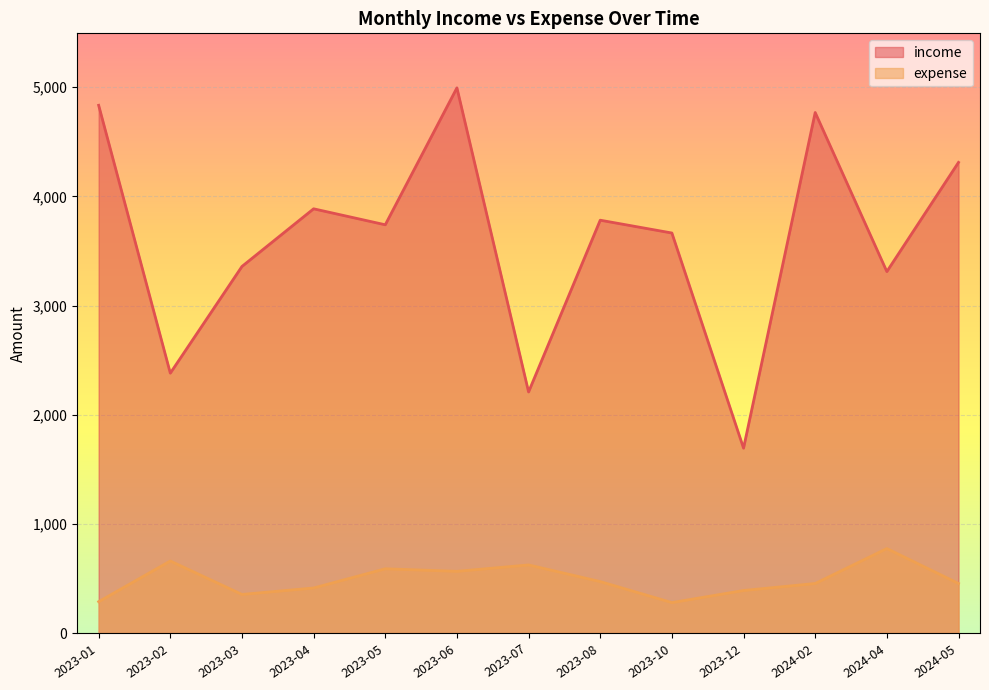

At which category does income reach its first local peak?

2023-04